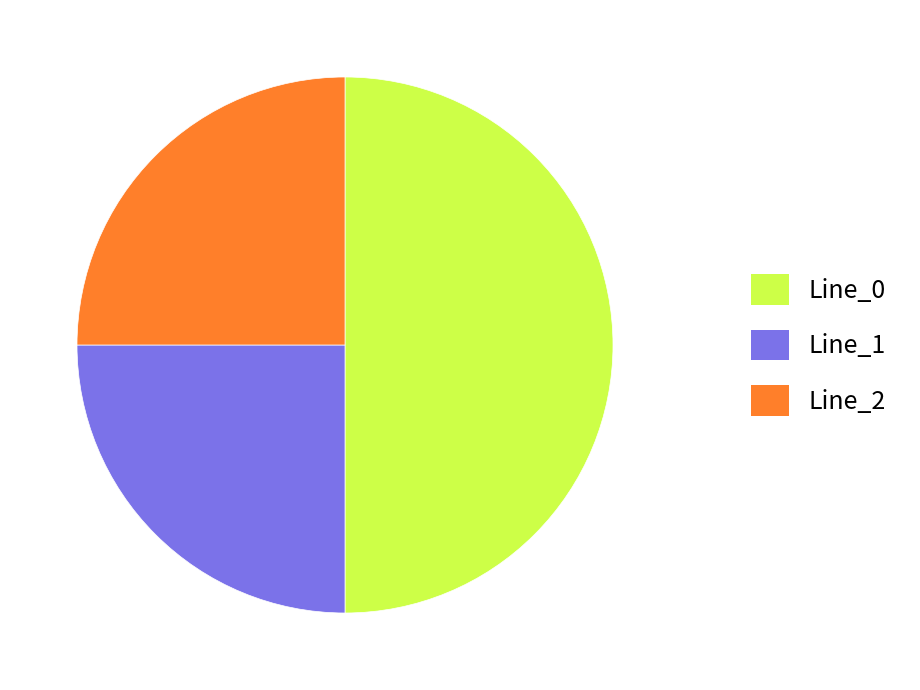

True or false: Line_1 accounts for 16% of the total.

False